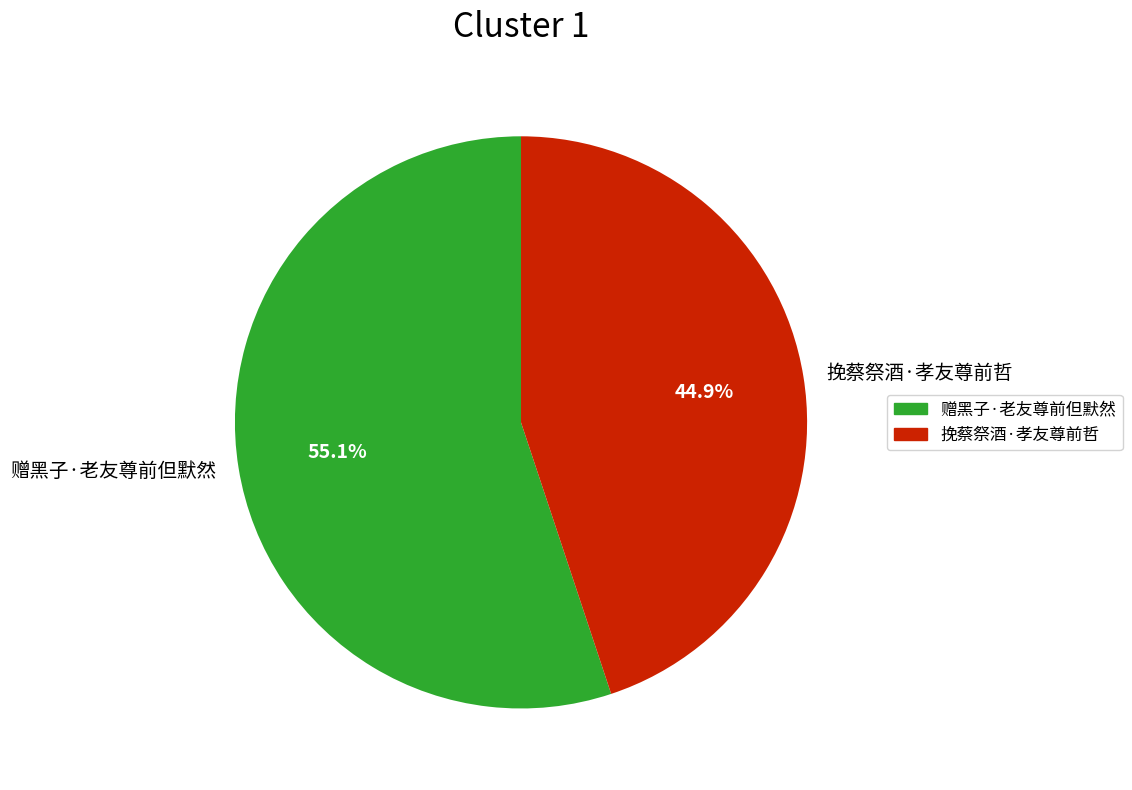

What is the ratio of the value at 挽蔡祭酒·孝友尊前哲 to the value at 赠黑子·老友尊前但默然?

0.8